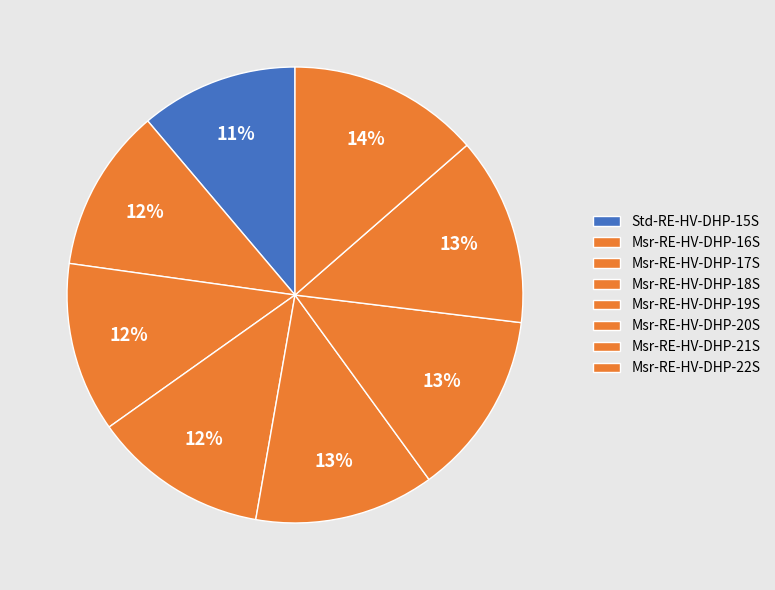

Combined, what portion of the pie is Msr-RE-HV-DHP-18S and Msr-RE-HV-DHP-21S?

25.8%